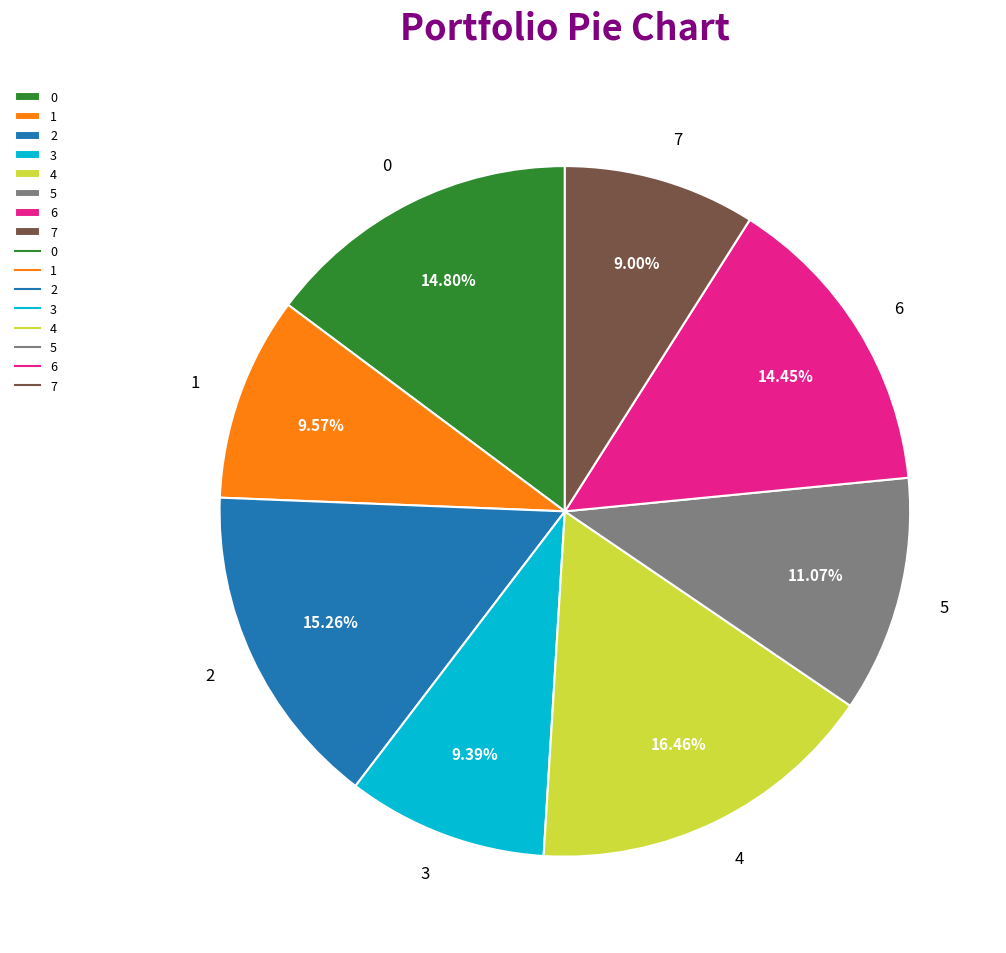

To the nearest percent, what percentage of the pie is 4?

16%